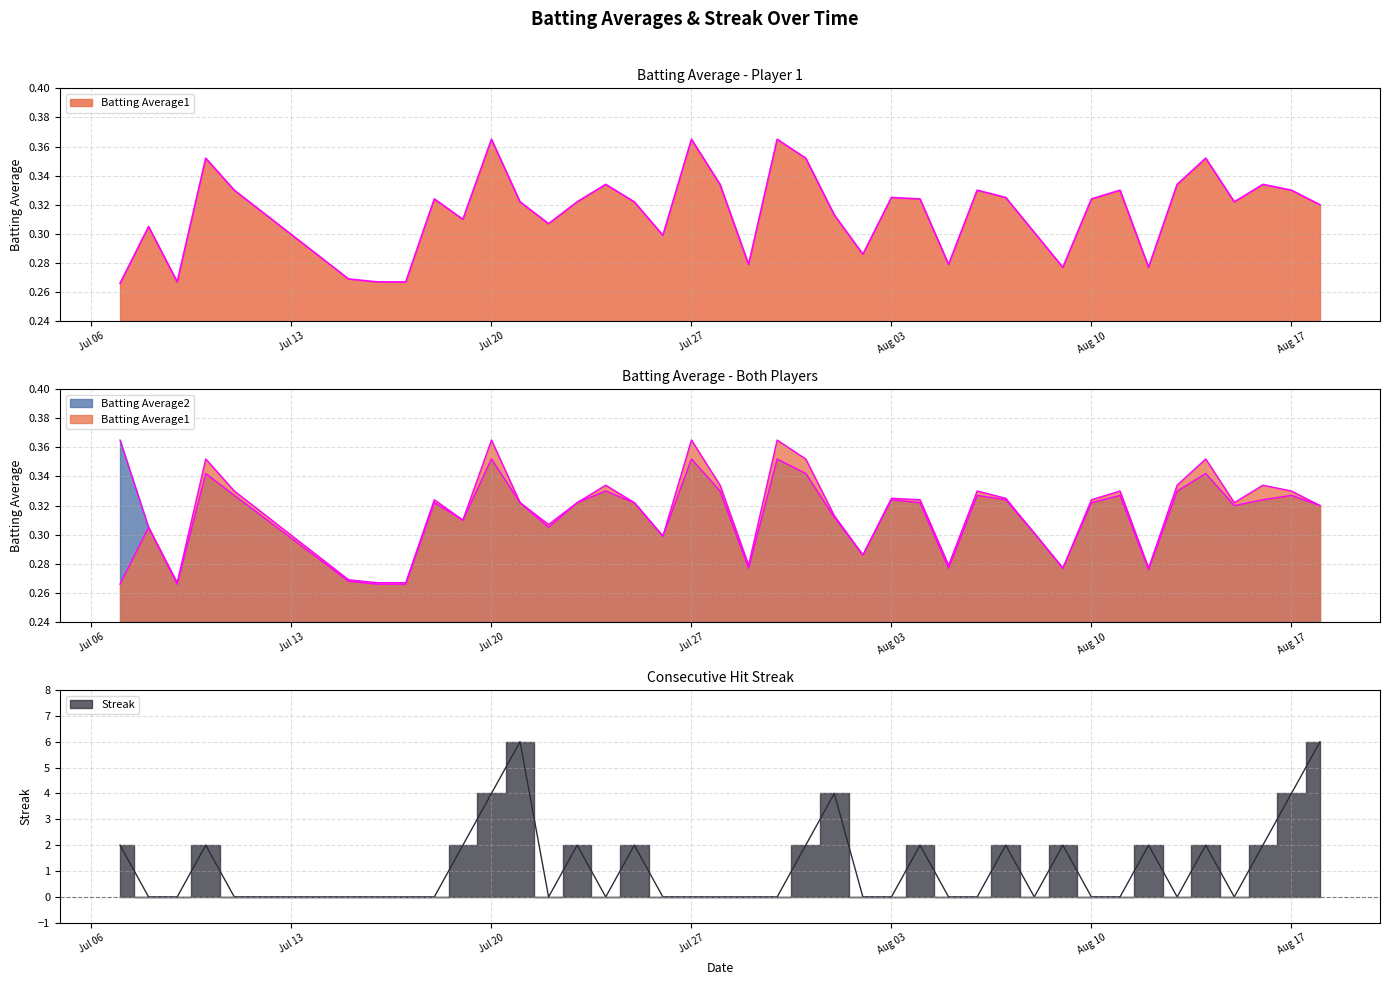

The Batting Average1 series shows 0.3 at 2010-08-15. True or false?

True